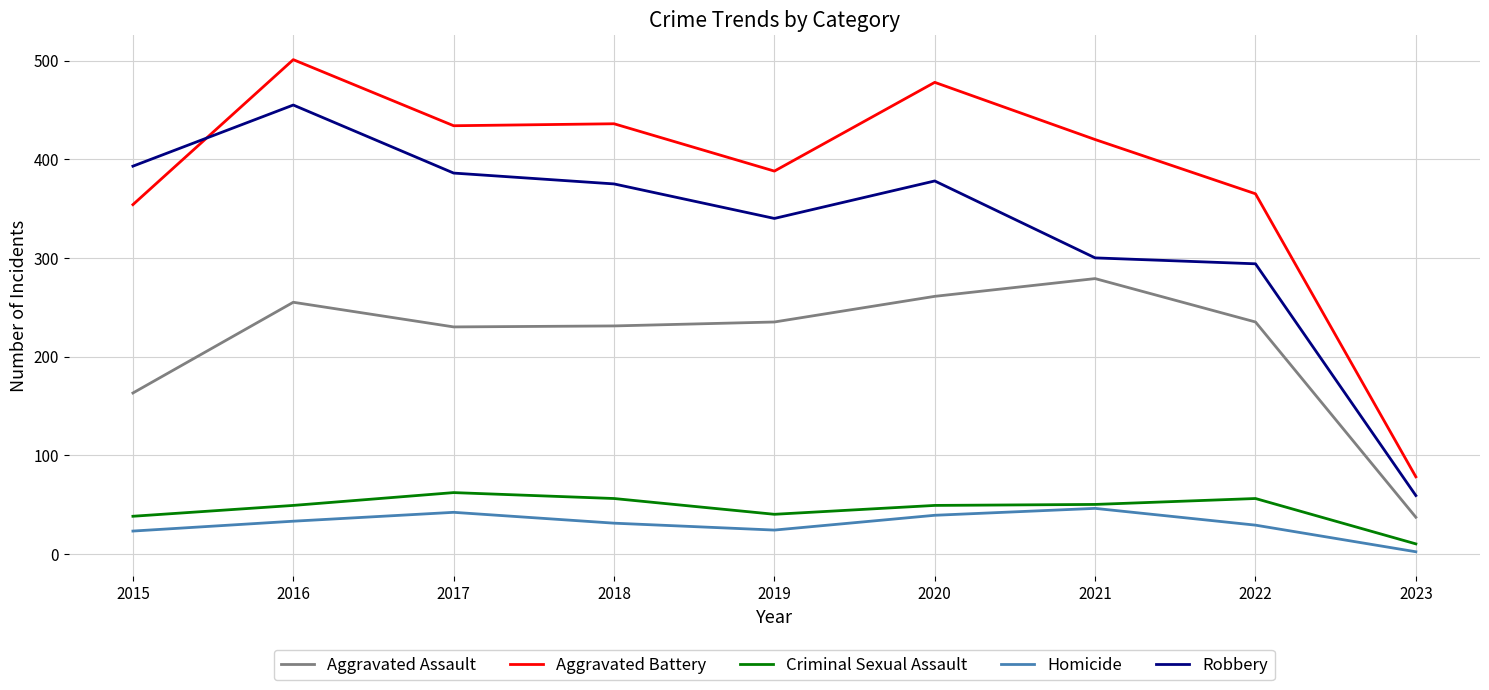

True or false: Criminal Sexual Assault and Aggravated Battery intersect in this chart.

False